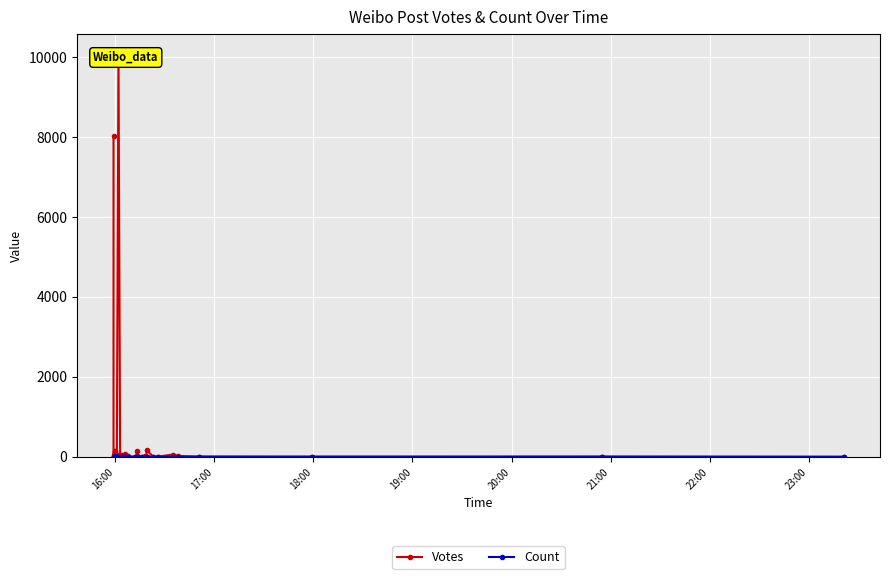

List the series in order of their peak value, highest first.

Votes, Count